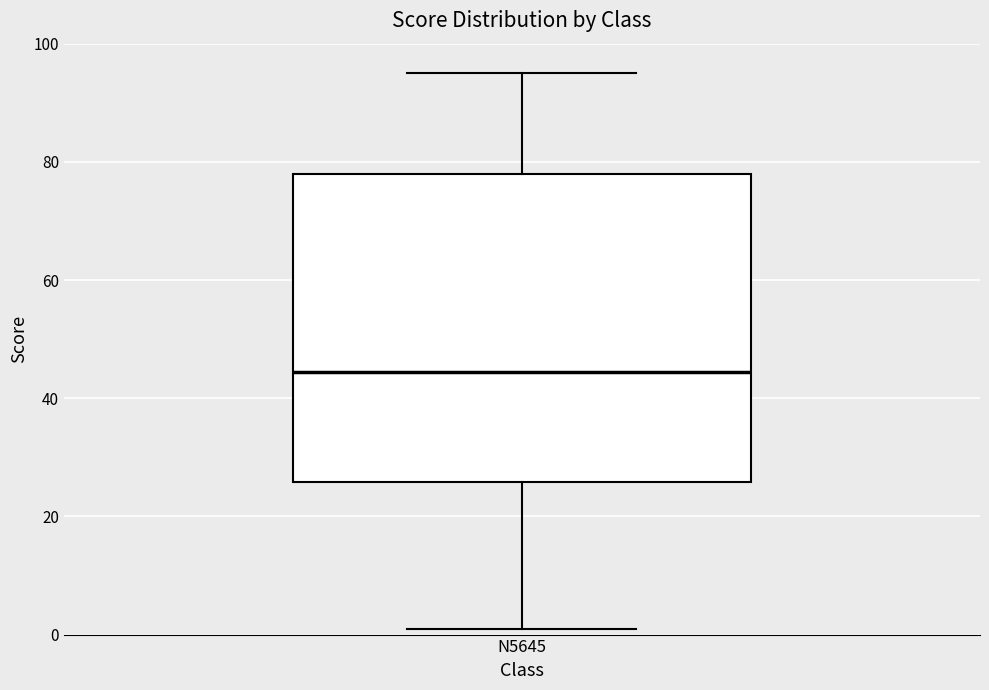

Read this box plot against the y-axis: the position of the median line, the range covered by the box, and the ends of both whiskers. The values are not printed on the chart, so give them approximately, as read against the axis.

median 44, box 26 to 78, whiskers 2 to 96